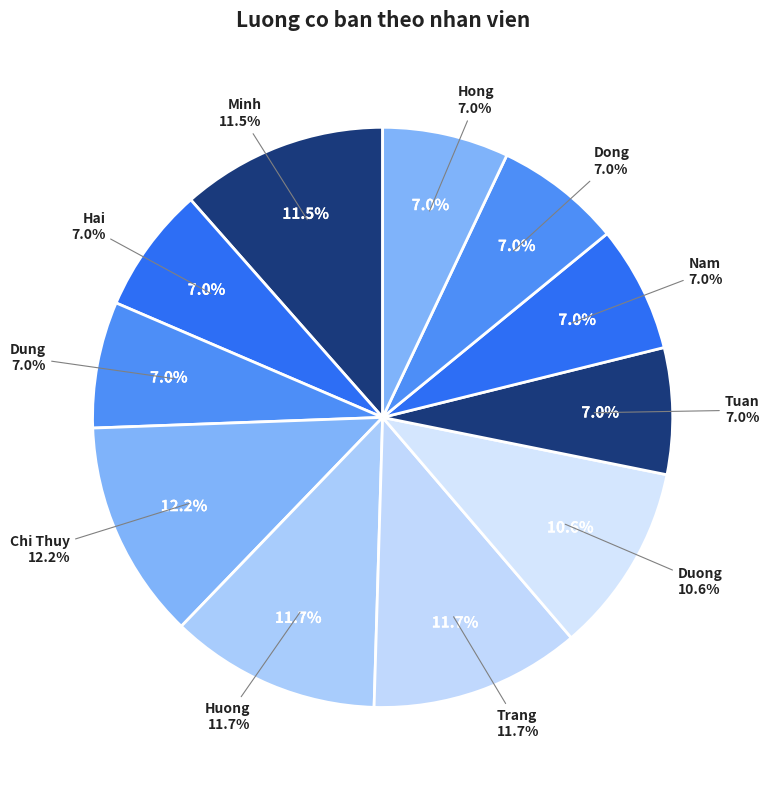

To the nearest percent, what is the combined percentage of Minh and Duong?

22%